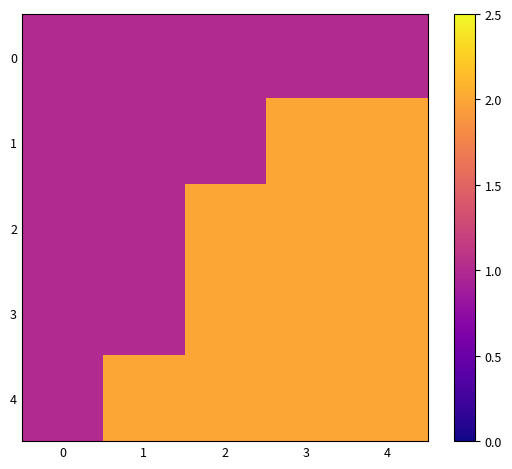

At 3, list the series in order from smallest to largest.

0, 1, 2, 3, 4